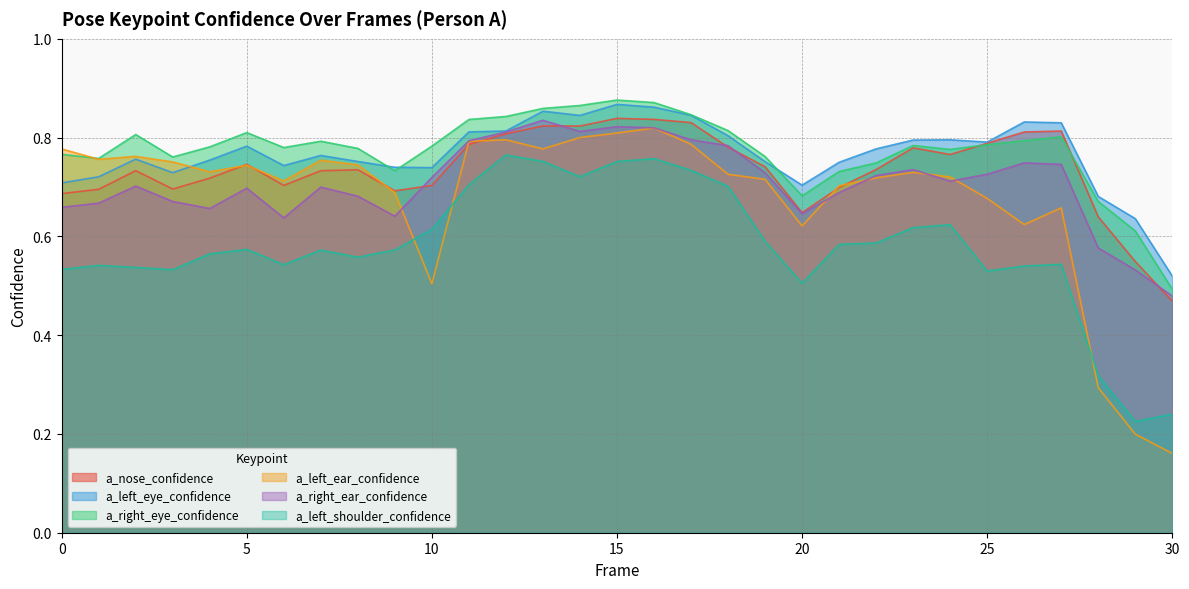

The a_left_ear_confidence series shows 1.4 at 11. True or false?

False